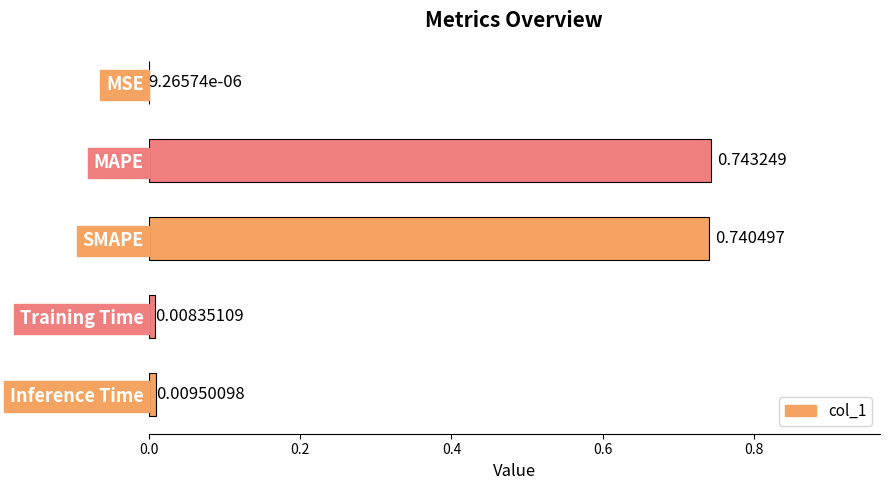

At which label is the value closest to 0?

MSE